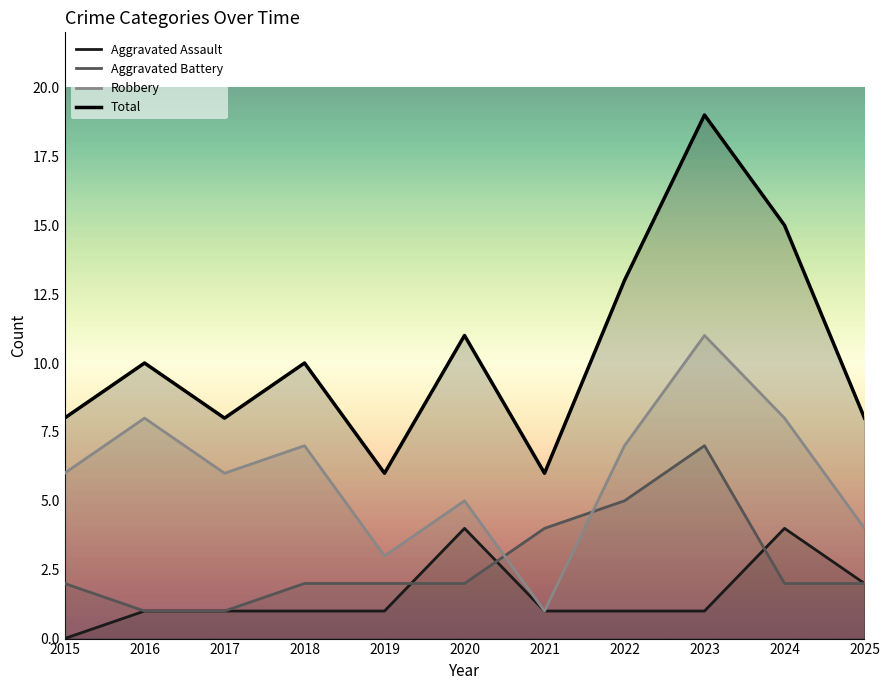

What is the total value across all series at 2022?

26